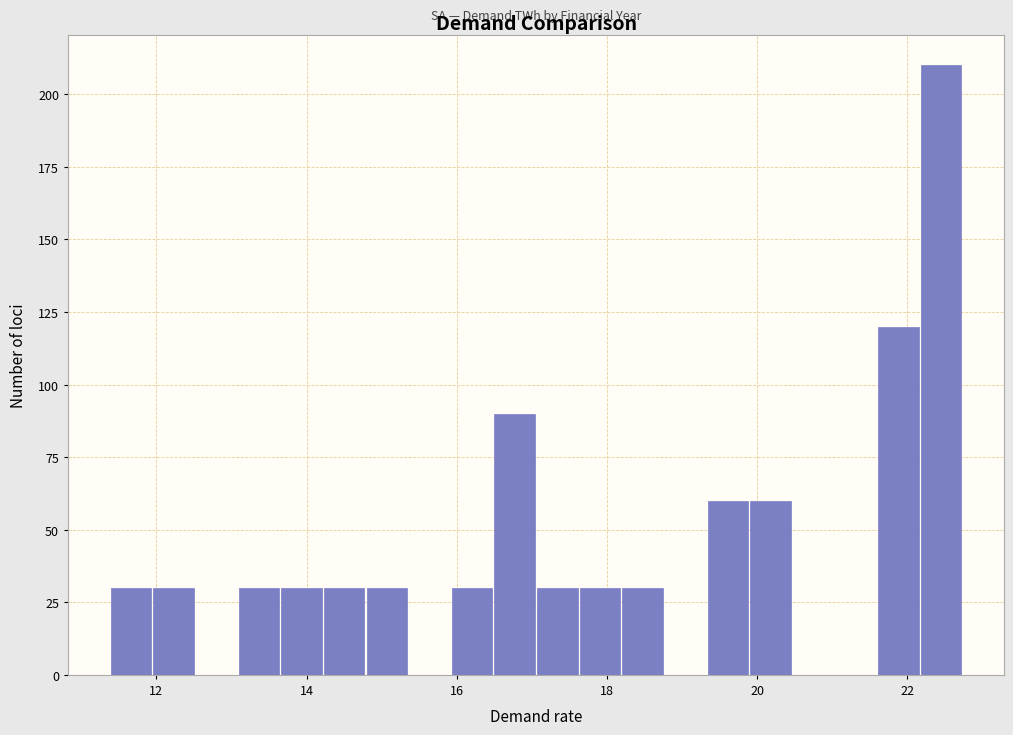

Around what value on the x-axis is the tallest bar? Give the approximate position of its centre, as read against the axis.

22.4